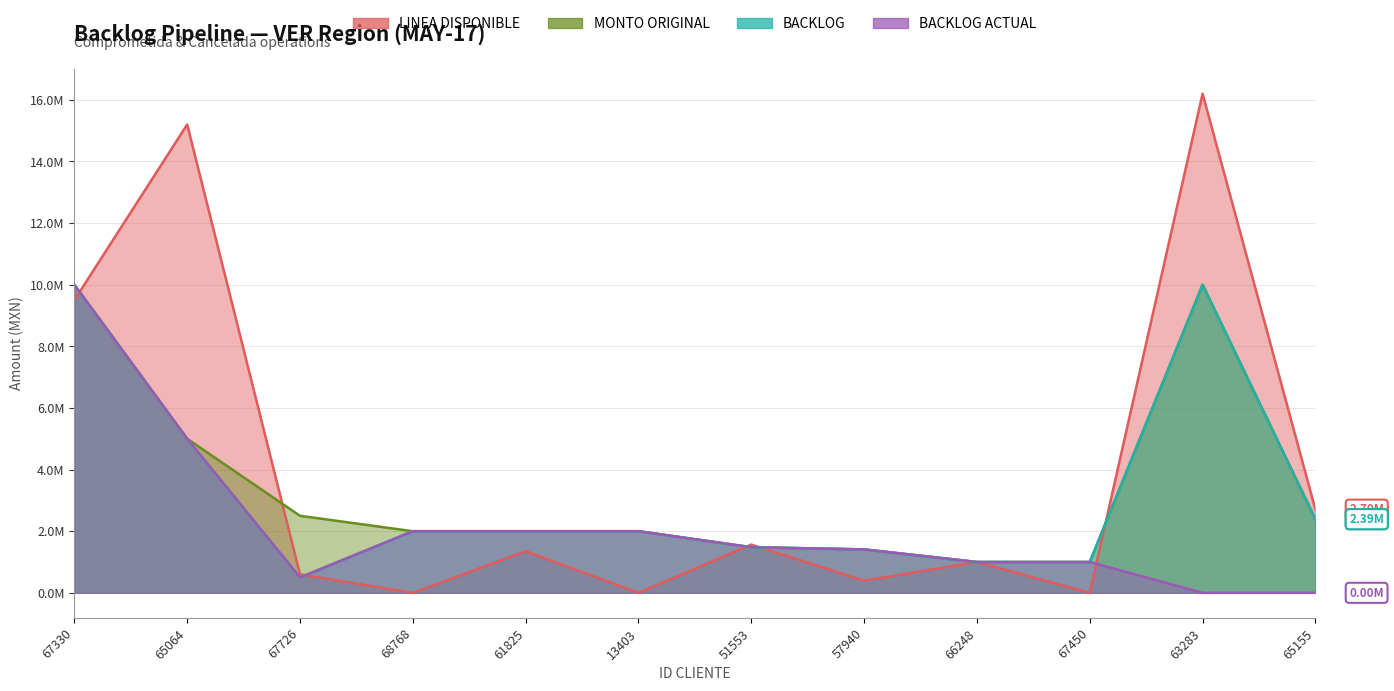

How many intersections are there between LINEA DISPONIBLE and MONTO ORIGINAL?

5